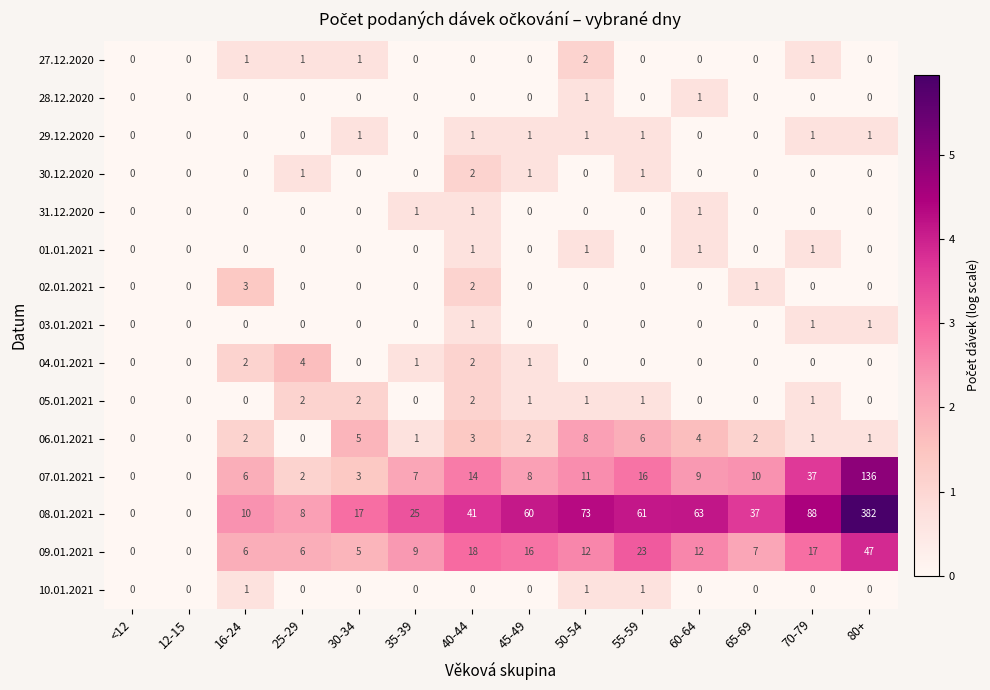

What is the sum of all 02.01.2021 values?

6